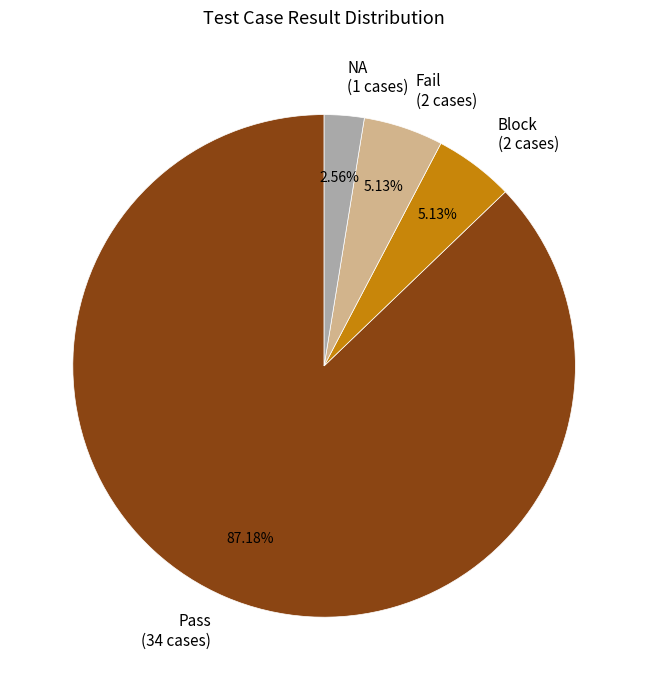

Does Block (2 cases) account for over 50% of the chart?

No